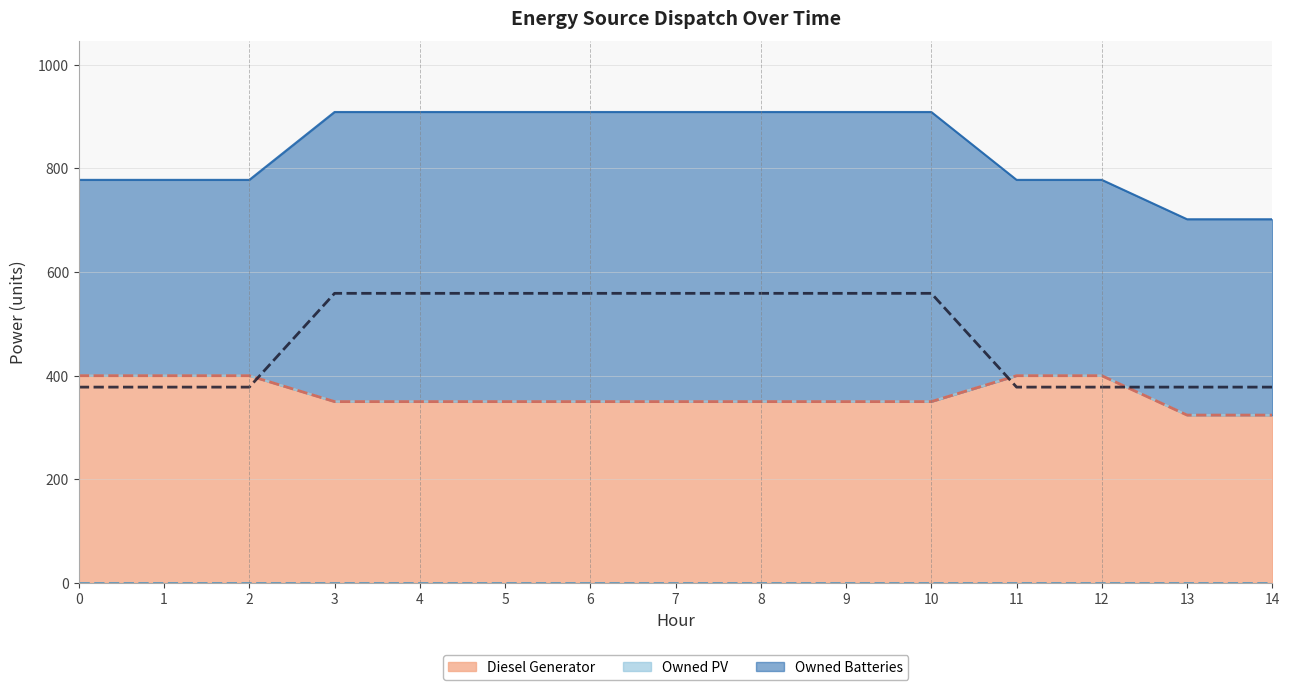

Which has a higher value, 11 or 1?

11